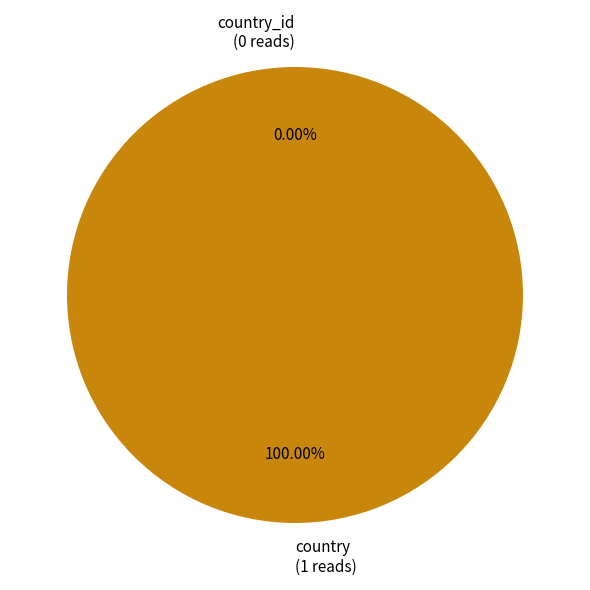

What is the change in value from country_id to country?

+1